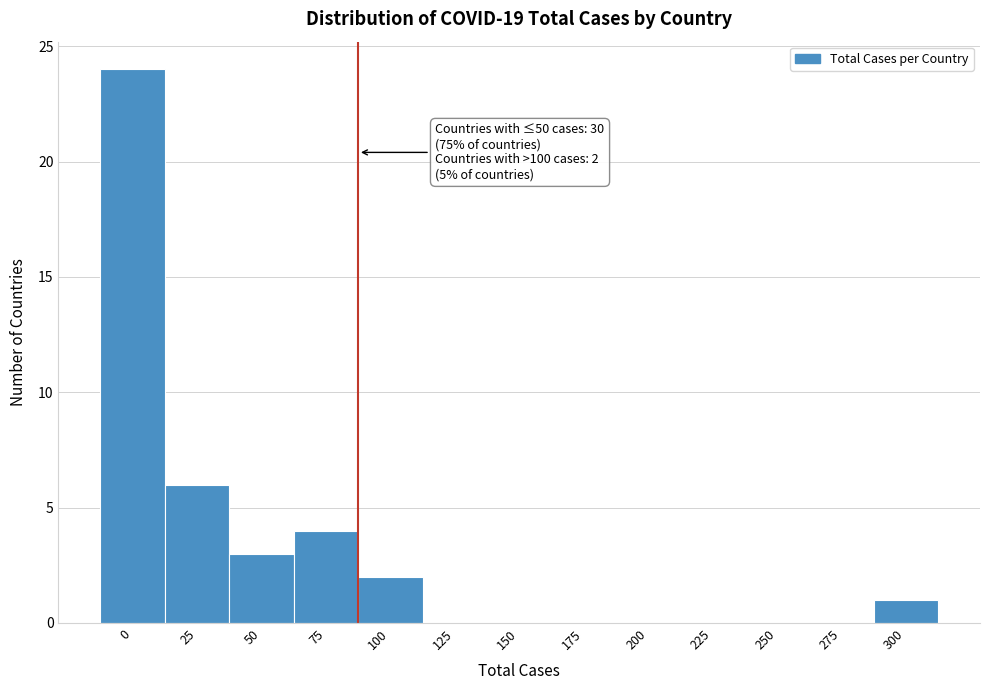

Reading right to left, extract all data points from this chart.

300=1	275=0	250=0	225=0	200=0	175=0	150=0	125=0	100=2	75=4	50=3	25=6	0=24